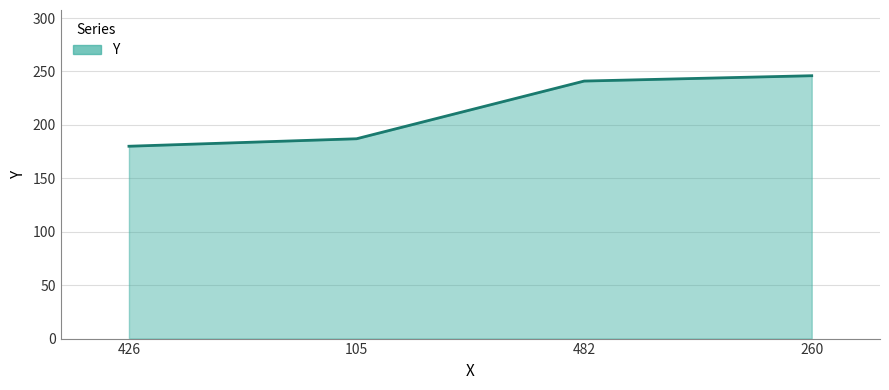

Count the number of data series in this chart.

1